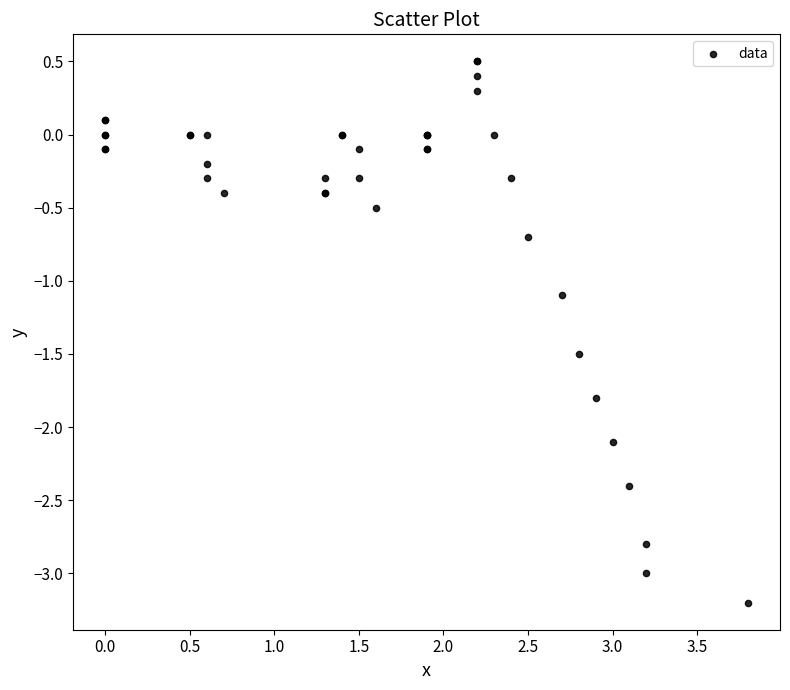

What Y value in the scatter plot is closest to -1?

-1.1